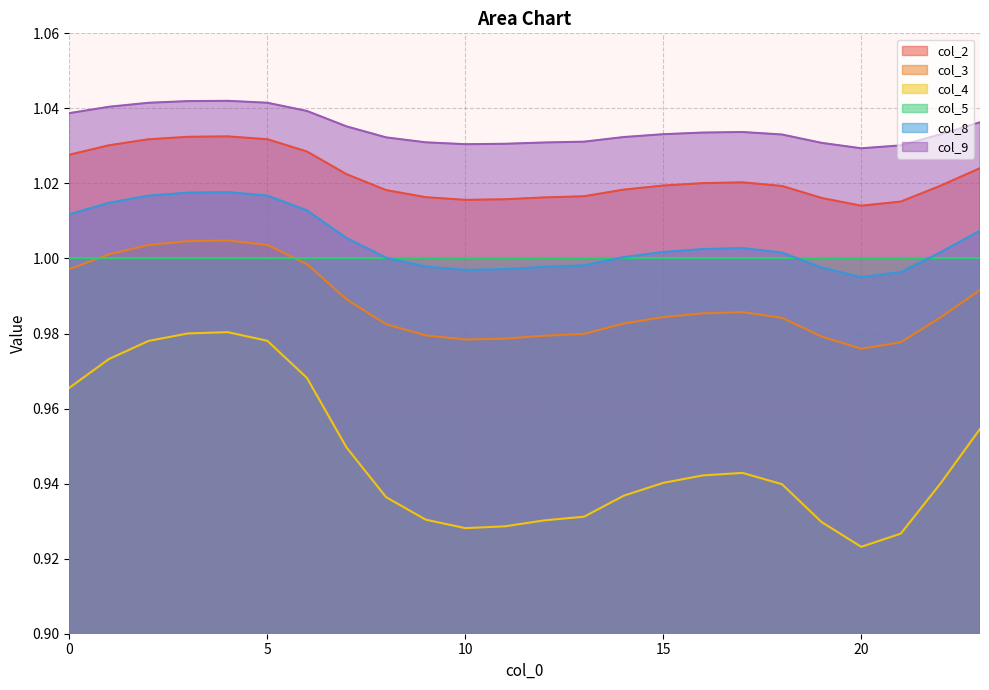

What are all the series names shown in the legend?

col_2, col_3, col_4, col_5, col_8, col_9